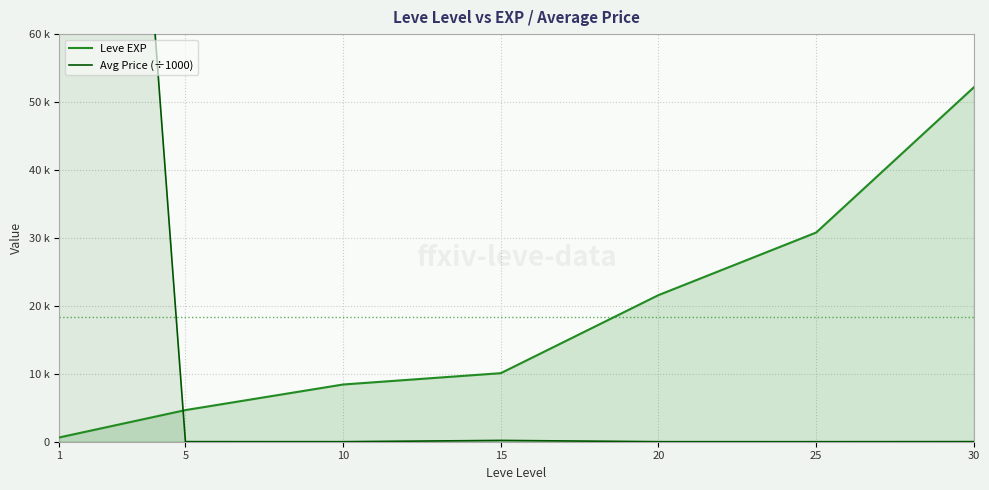

Is it true that Avg Price (÷1000) equals 6.0 at 20?

True